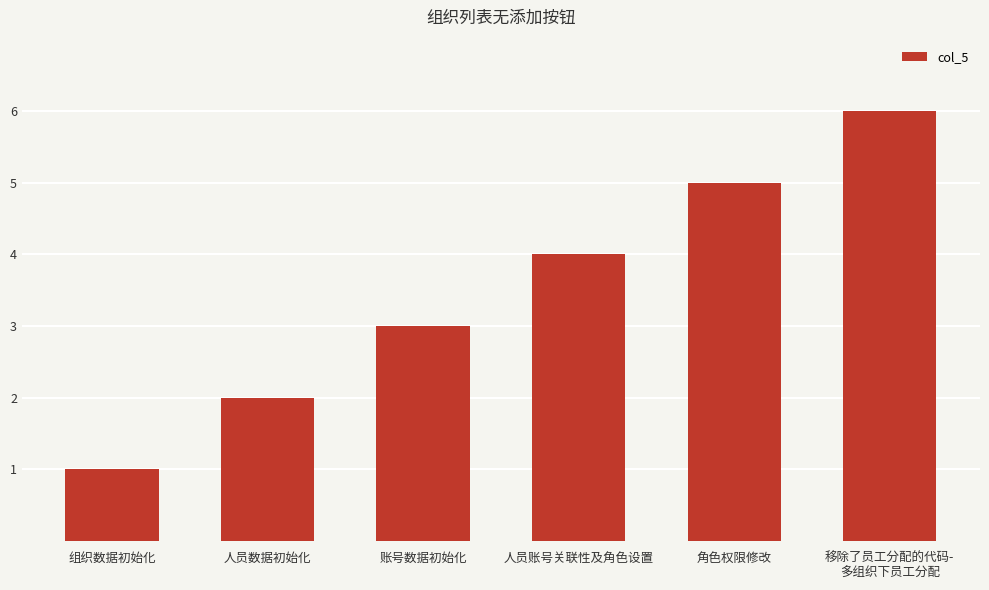

True or false: the data shows 4 at 人员账号关联性及角色设置.

True